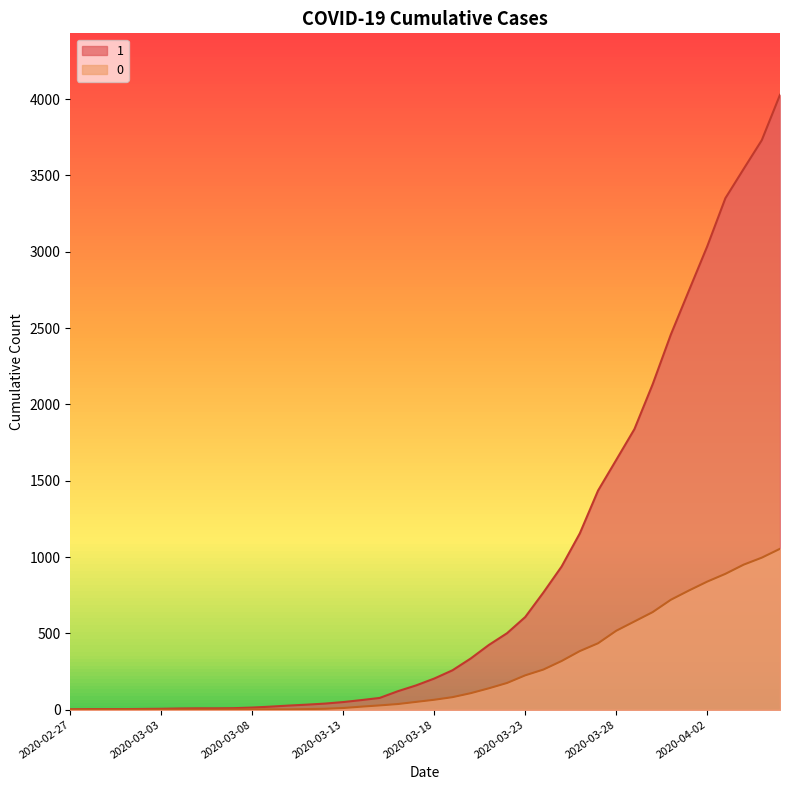

Which series has the largest total across all categories?

1